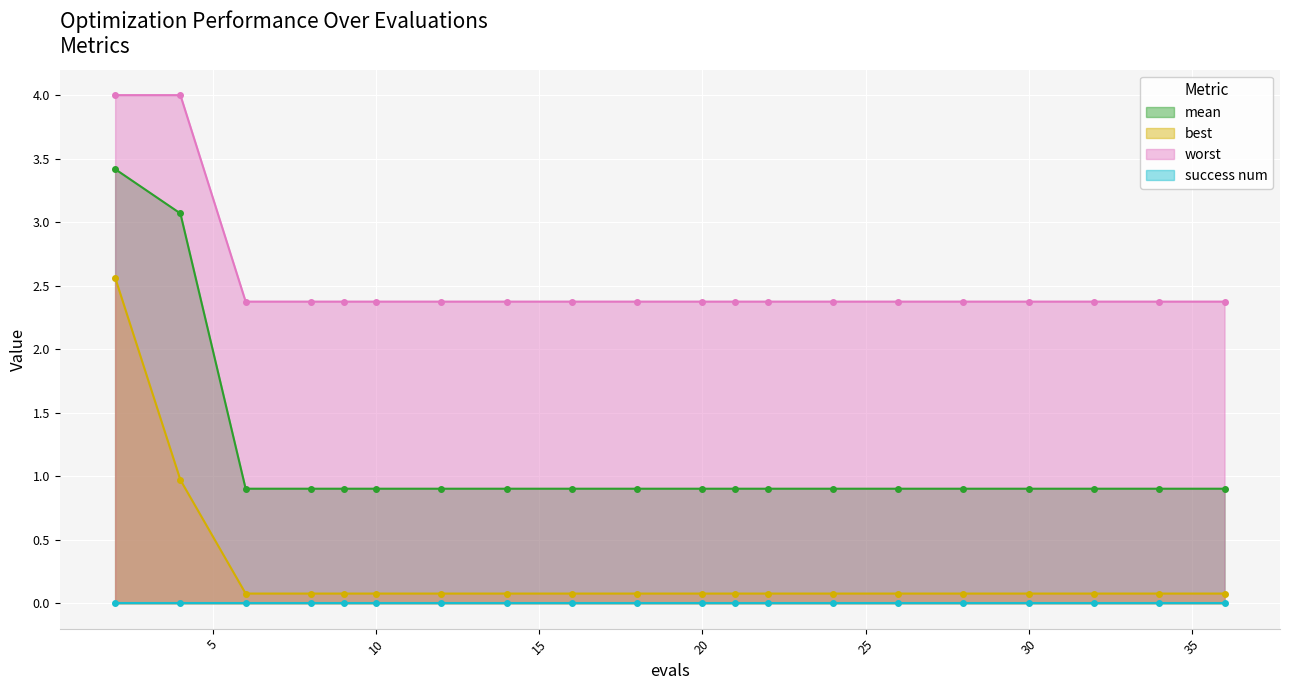

Which category has the highest value in the best series?

2